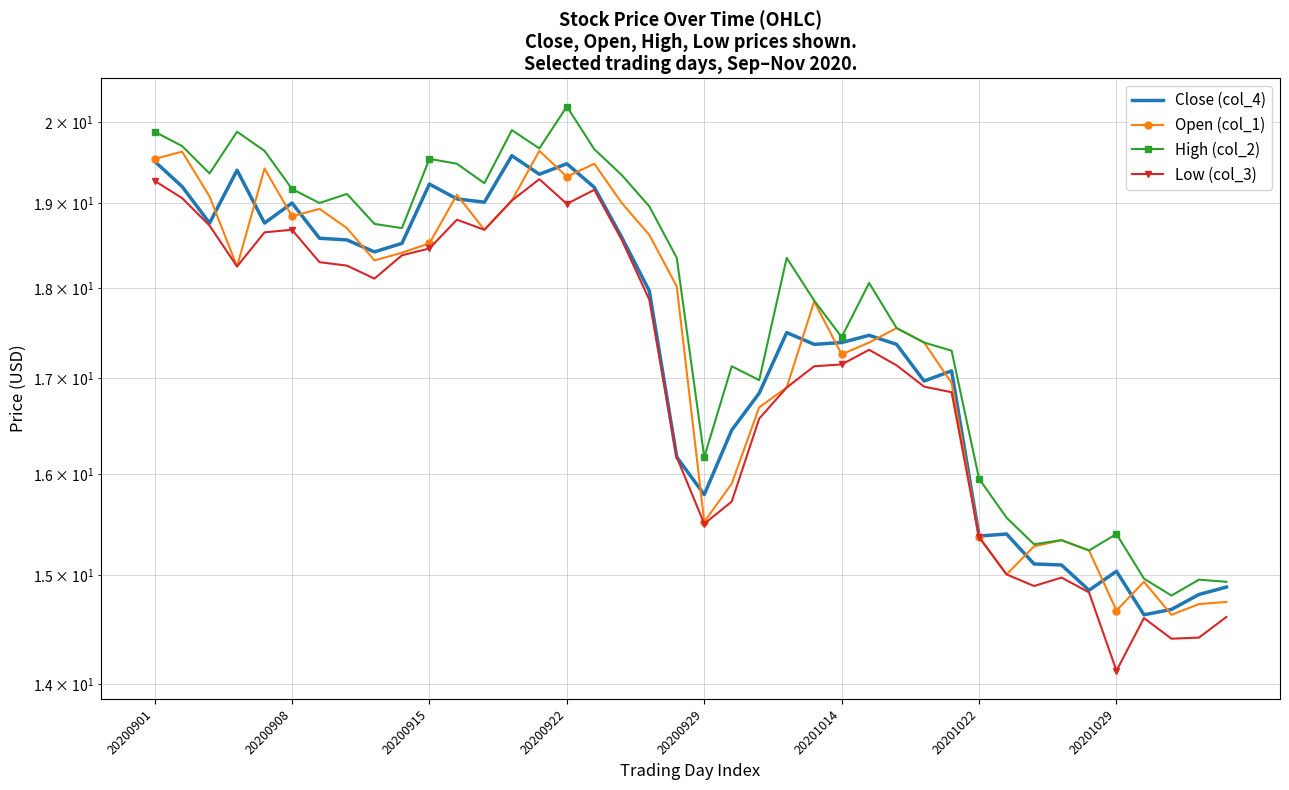

Which series changed the most between 8 and 33?

High (col_2)